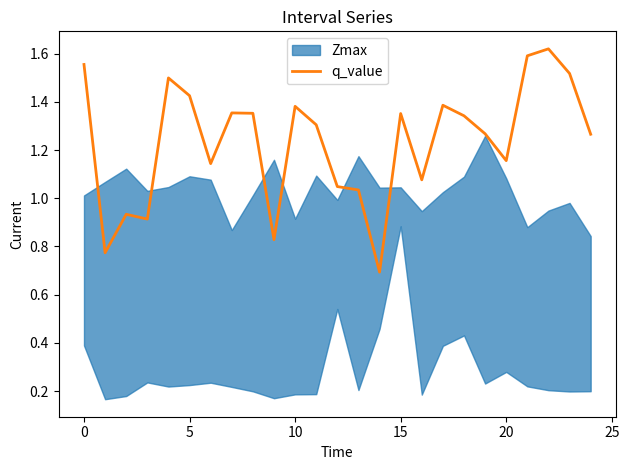

Does the chart display data point markers on the line(s)?

No